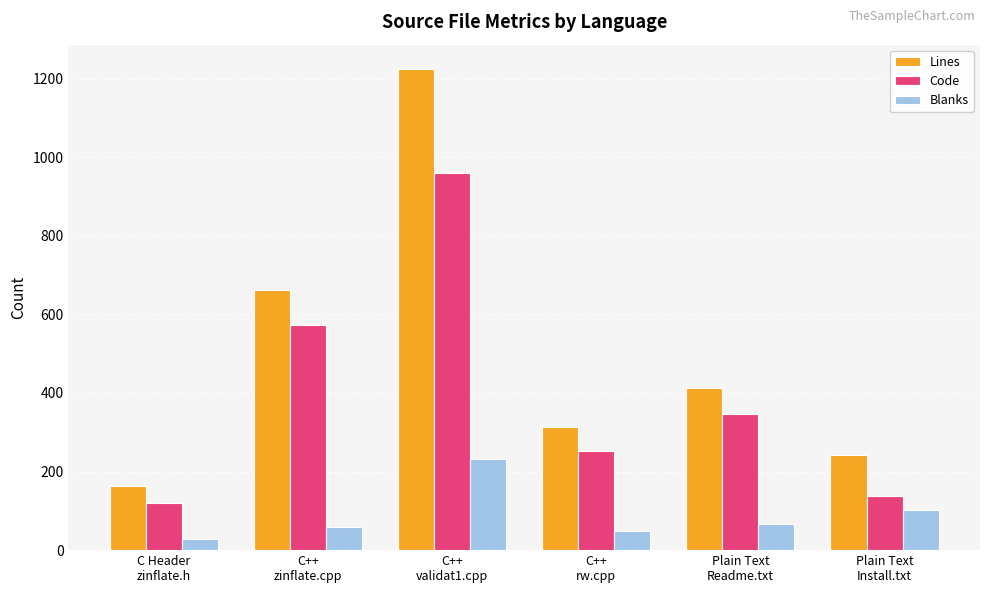

How many categories are shown in the chart?

6